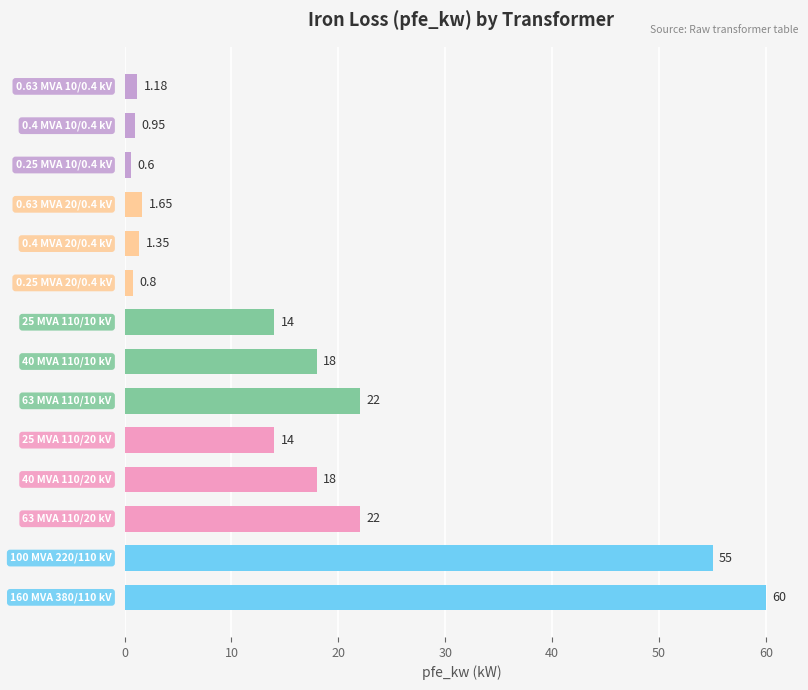

What is the average value?

16.4